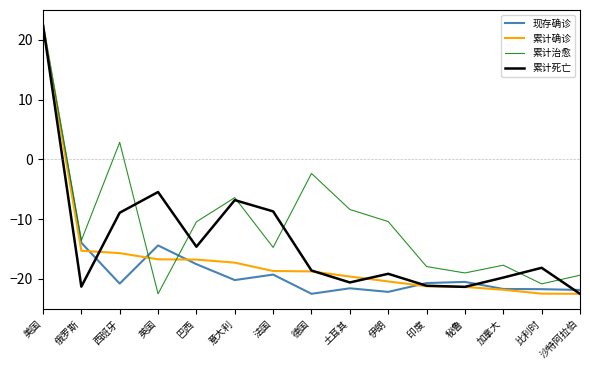

At which category does 累计死亡 reach its first local valley?

俄罗斯